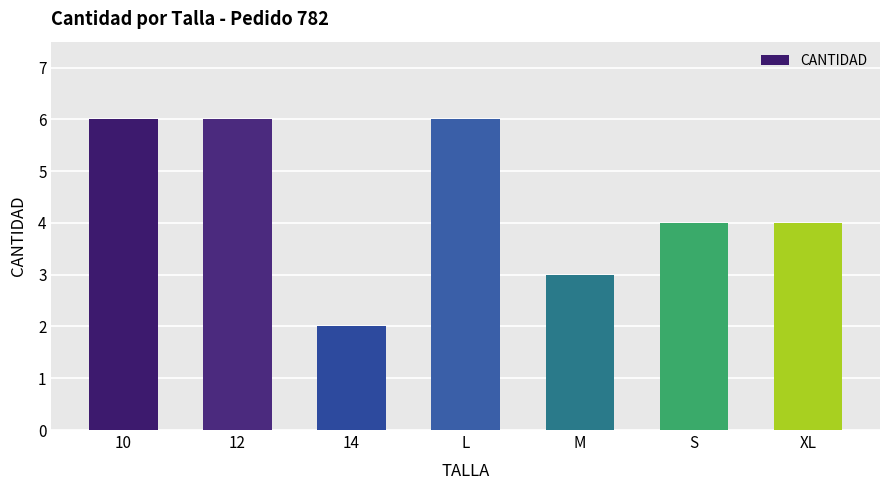

The chart shows a value of 3 at M. True or false?

True